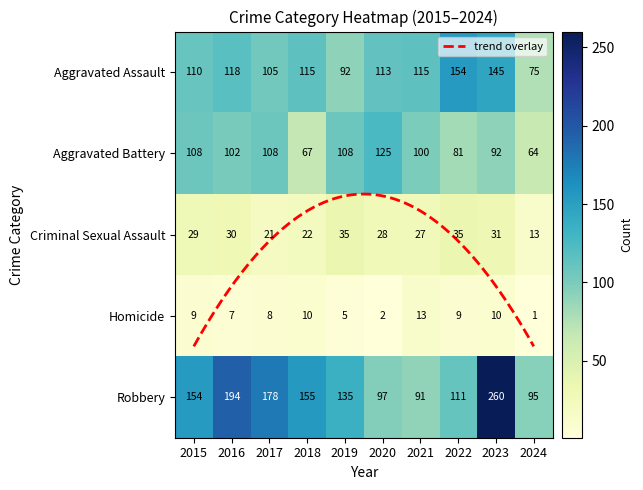

Reading right to left, transcribe all the data shown in this chart.

Aggravated Assault: 75	145	154	115	113	92	115	105	118	110
Aggravated Battery: 64	92	81	100	125	108	67	108	102	108
Criminal Sexual Assault: 13	31	35	27	28	35	22	21	30	29
Homicide: 1	10	9	13	2	5	10	8	7	9
Robbery: 95	260	111	91	97	135	155	178	194	154